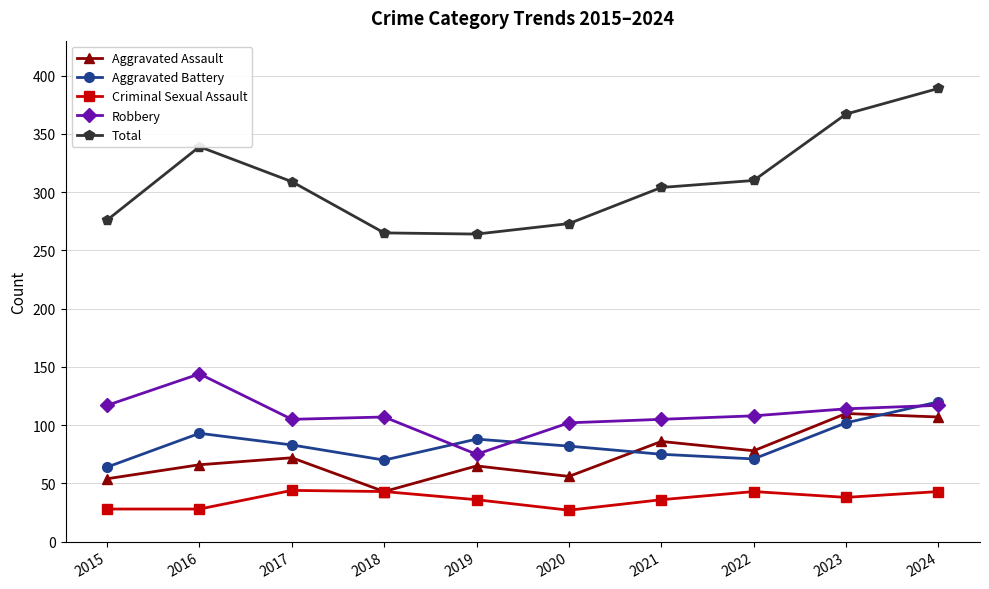

True or false: Robbery and Criminal Sexual Assault cross at least once.

False